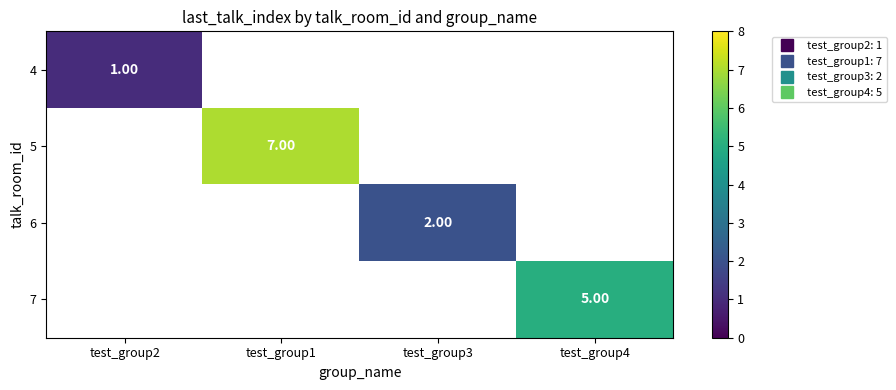

How many categories are shown in the chart?

4